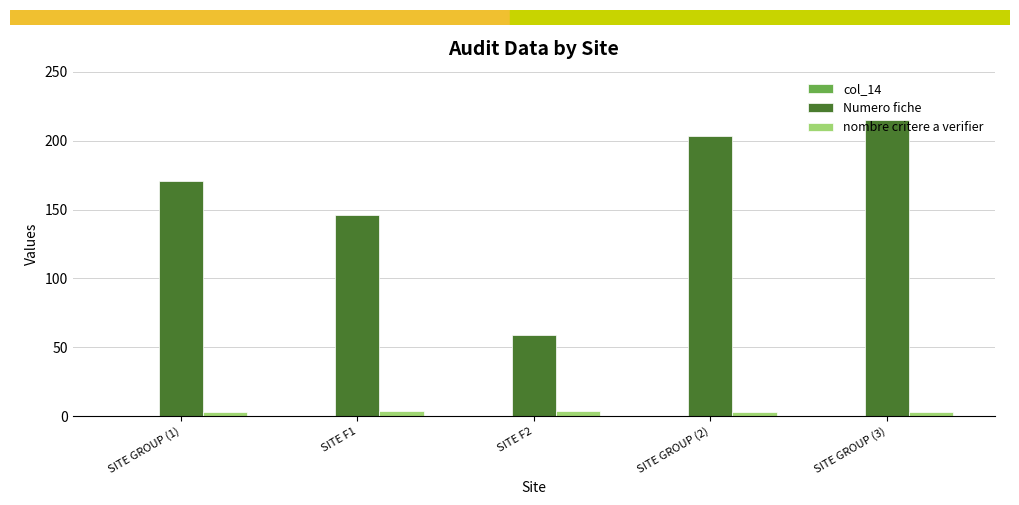

At how many categories does at least one series exceed 54?

5